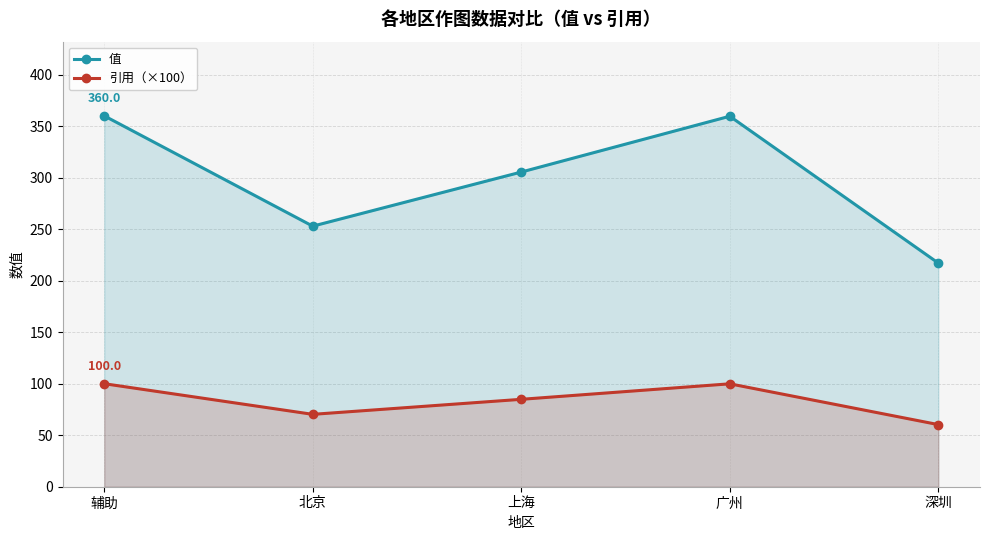

What position from the left is 广州?

4